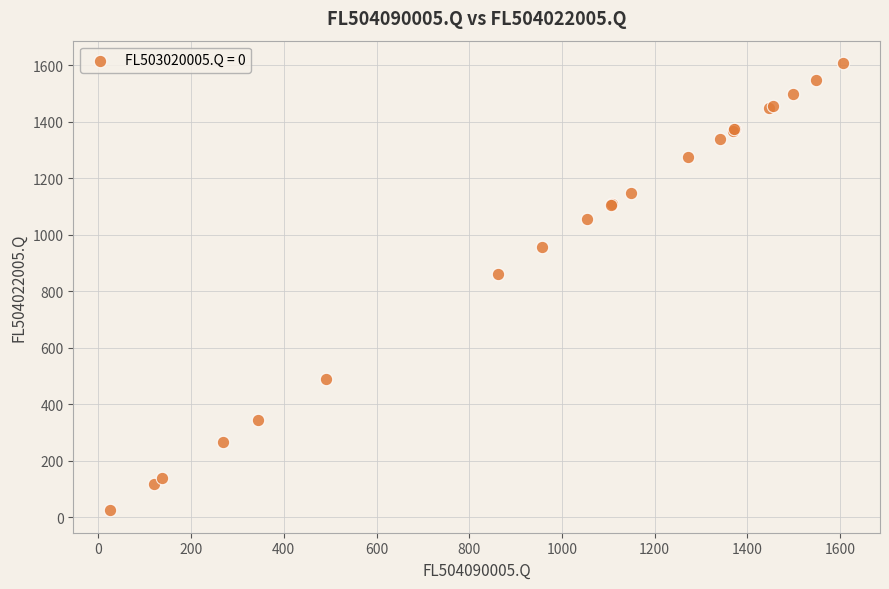

What Y value in the scatter plot is closest to 816?

862